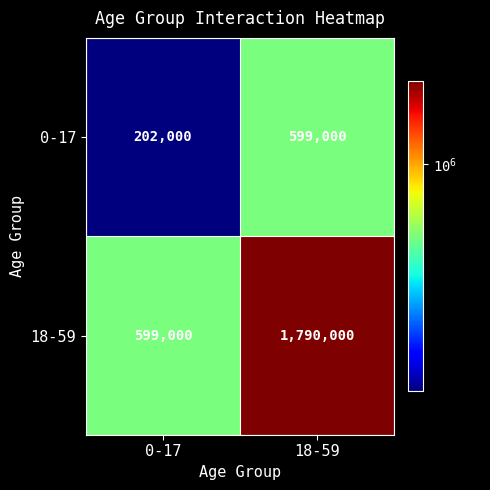

Which series has the largest total across all categories?

18-59